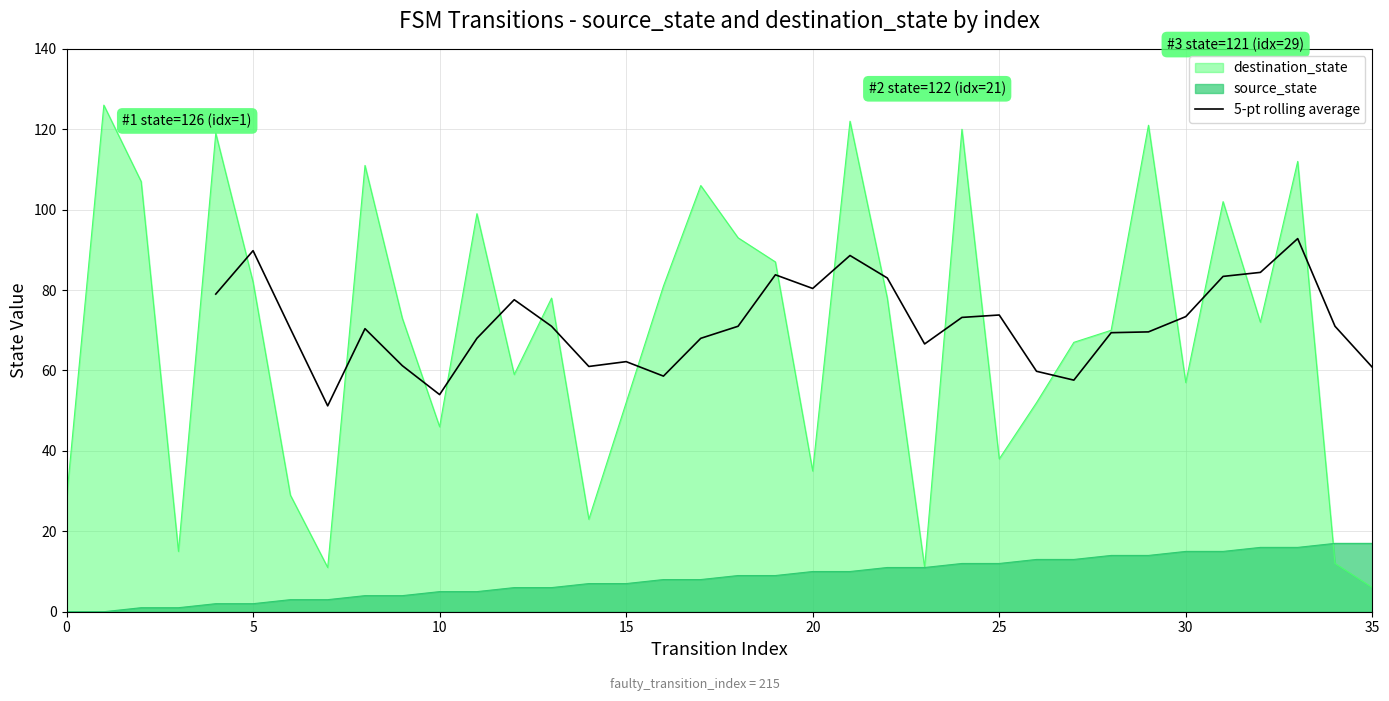

The 5-pt rolling average series shows 102.1 at 15. True or false?

False